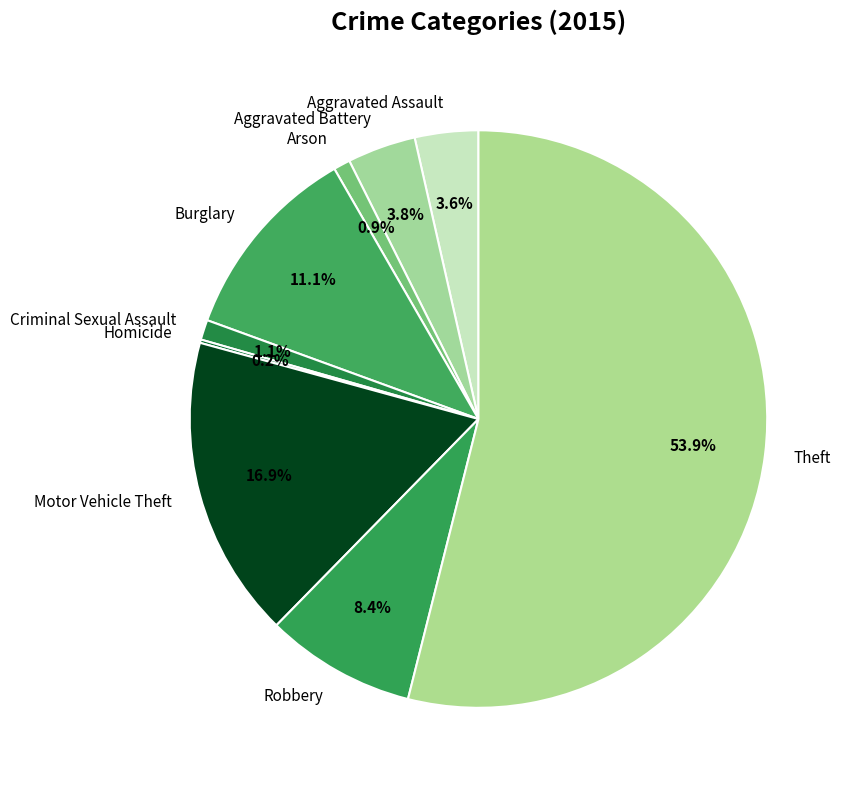

Between Motor Vehicle Theft and Aggravated Assault, which is larger?

Motor Vehicle Theft